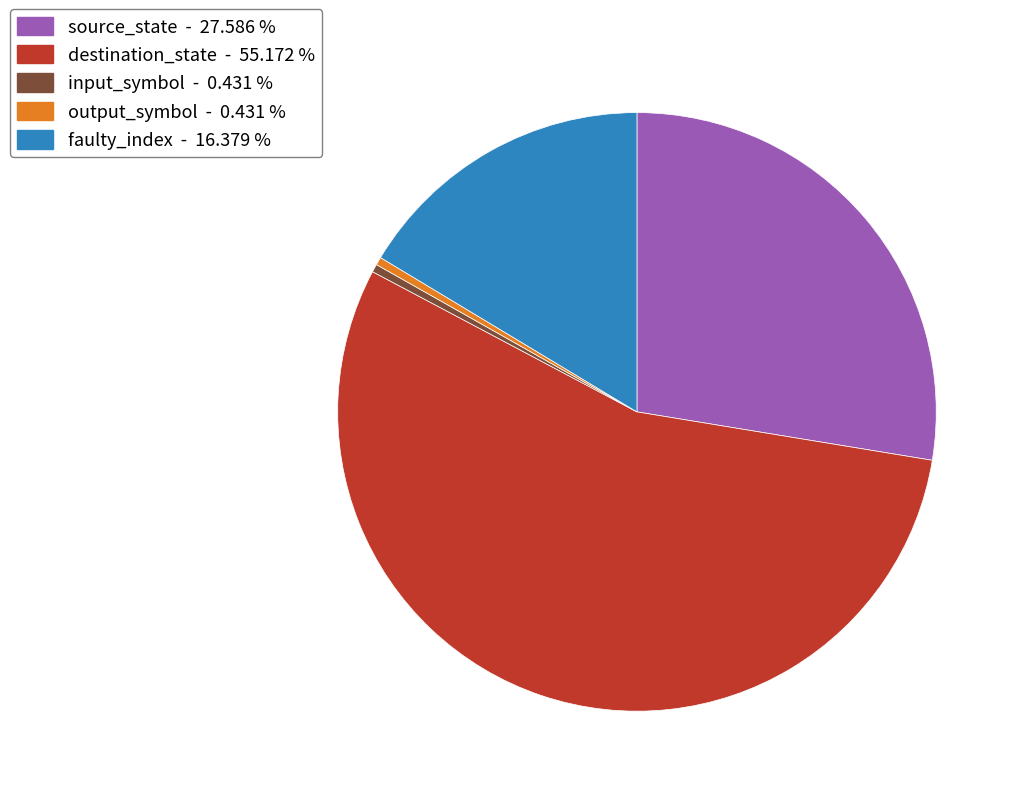

How many segments does this pie chart have?

5